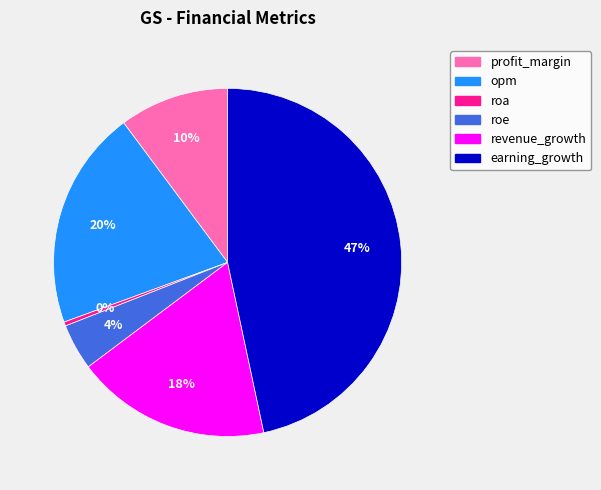

Is the sum of opm and roe greater than half?

No